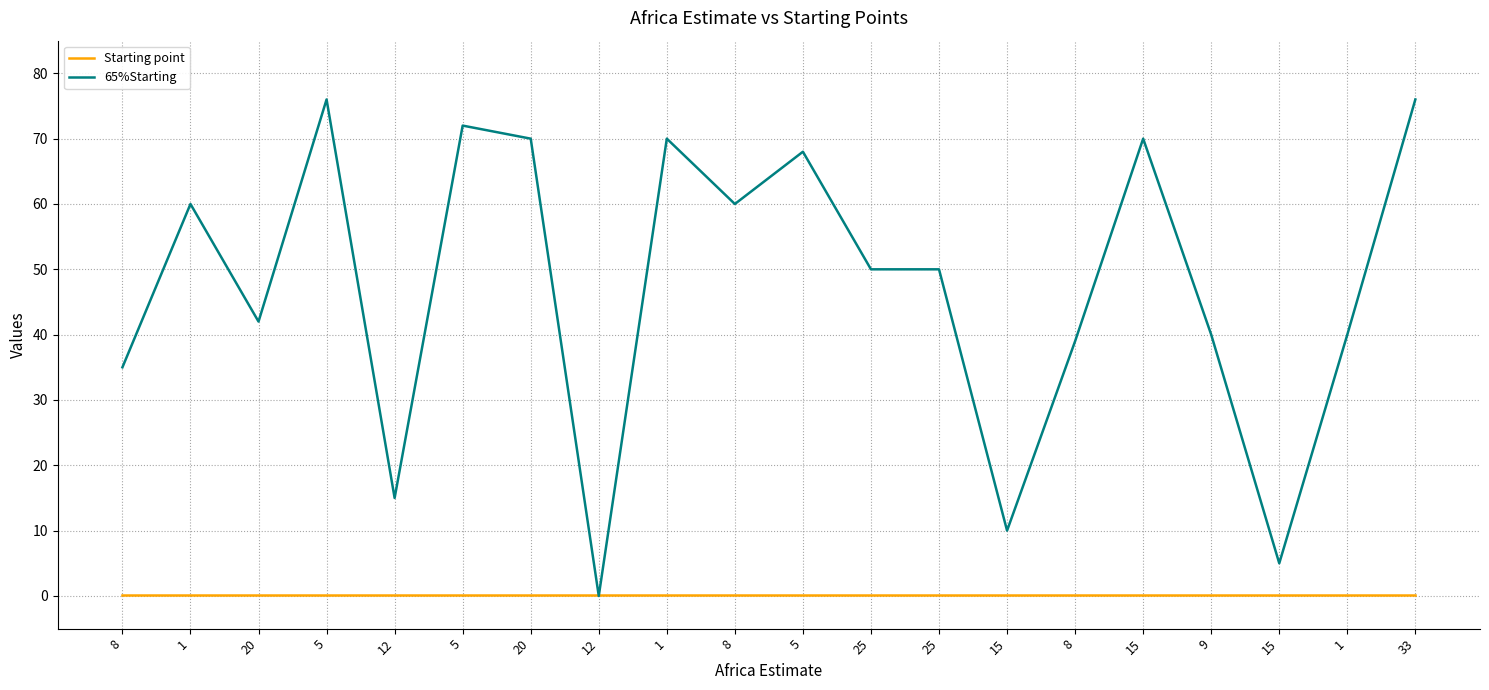

How many lines are shown in the chart?

2